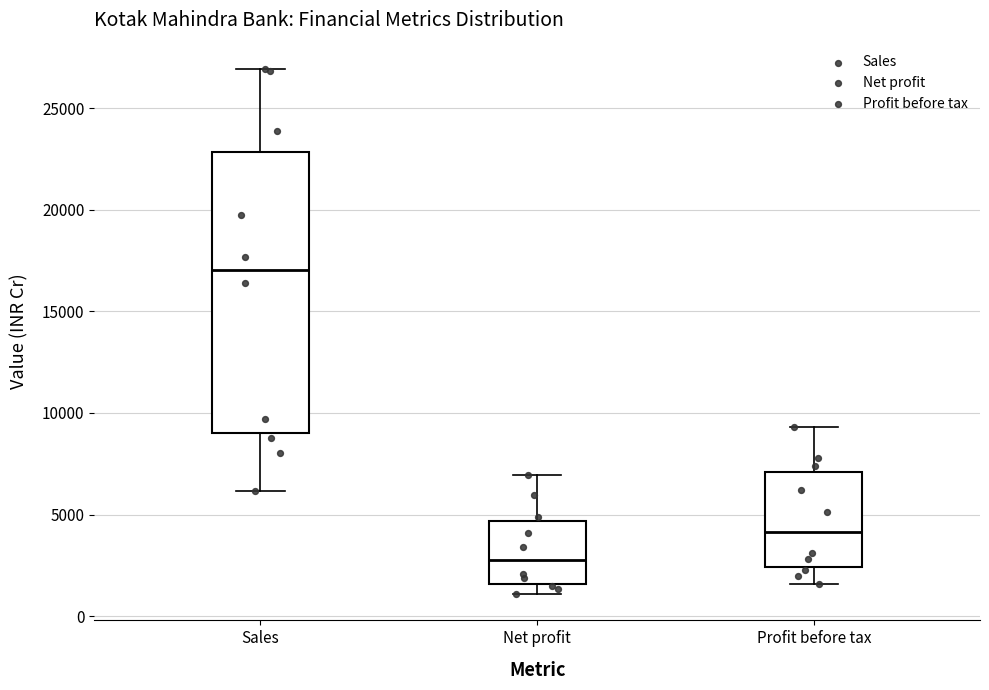

Which box's median line is the lowest?

Net profit